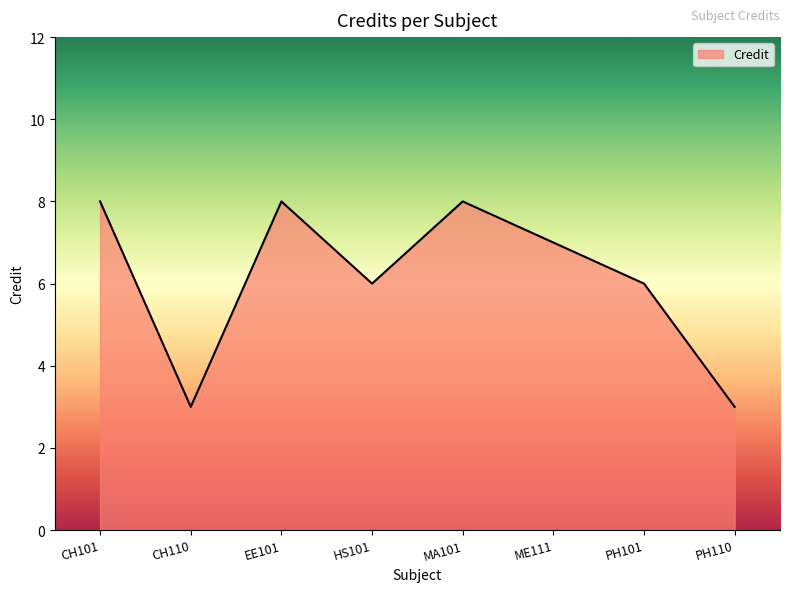

Reading right to left, what are all the values shown in this chart?

PH110=3	PH101=6	ME111=7	MA101=8	HS101=6	EE101=8	CH110=3	CH101=8